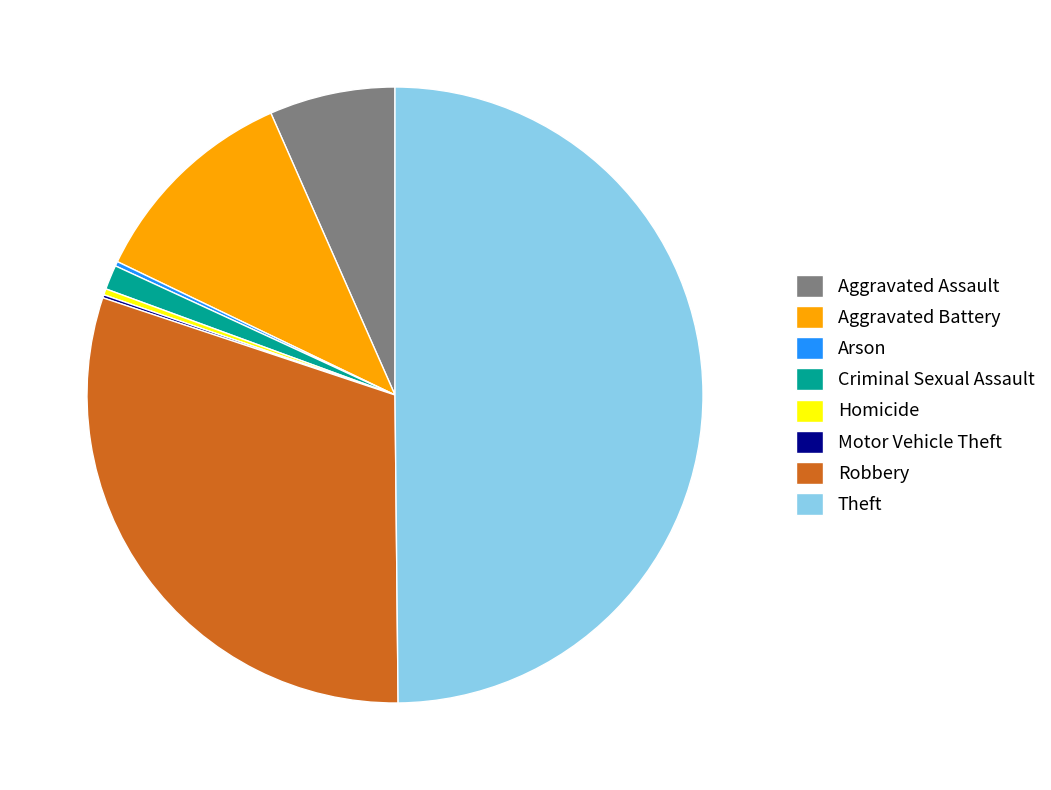

What is the largest slice in the pie chart?

Theft